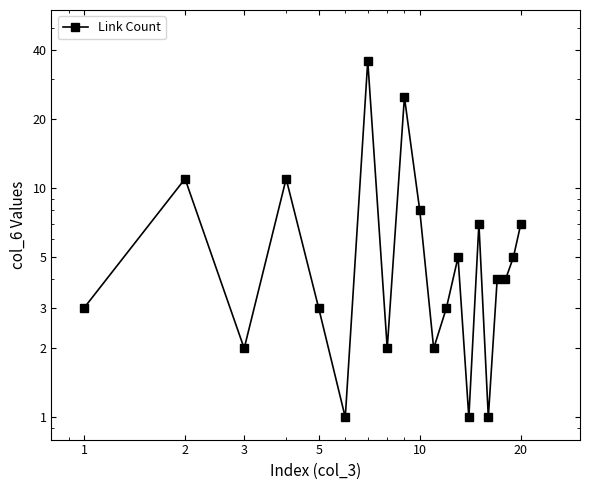

Where is the first local maximum?

2